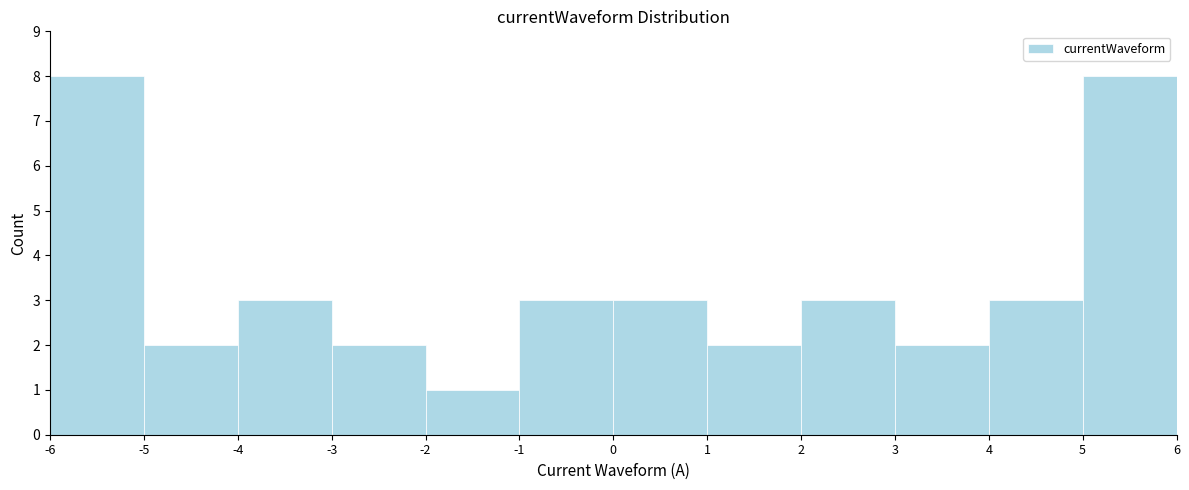

Reading left to right, list every bar in this chart as the range it spans on the x-axis followed by its height. The values are not printed on the chart, so give them approximately, as read against the axis.

-6 to -5: 8
-5 to -4: 2
-4 to -3: 3
-3 to -2: 2
-2 to -1: 1
-1 to 0: 3
0 to 1: 3
1 to 2: 2
2 to 3: 3
3 to 4: 2
4 to 5: 3
5 to 6: 8